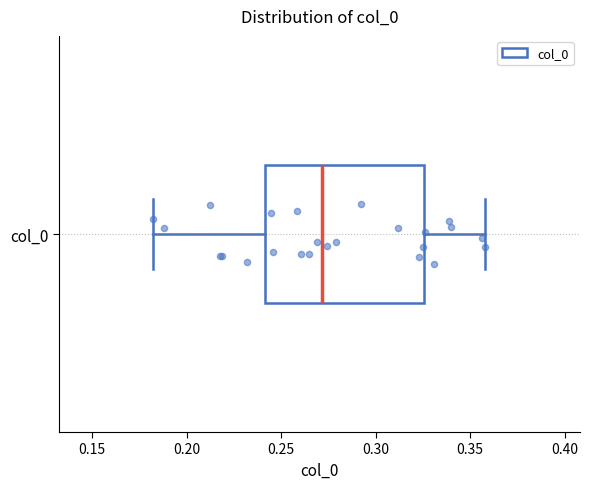

Transcribe this box plot: give where the median line is, the range the box spans, and where the two whiskers end, as read against the x-axis. The values are not printed on the chart, so give them approximately, as read against the axis.

median 0.270, box 0.240 to 0.325, whiskers 0.180 to 0.360